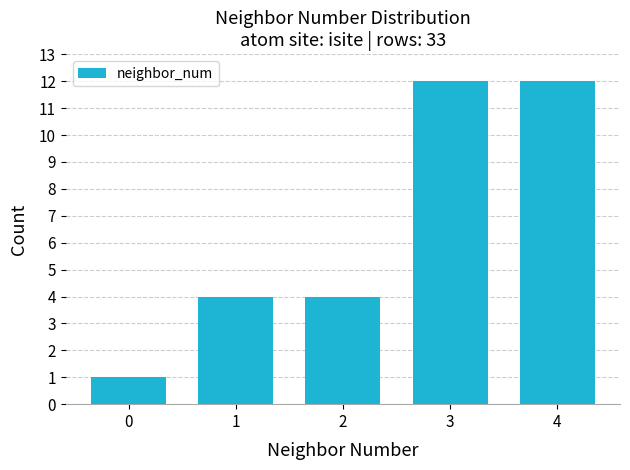

Reading right to left, extract all data points from this chart.

12	12	4	4	1